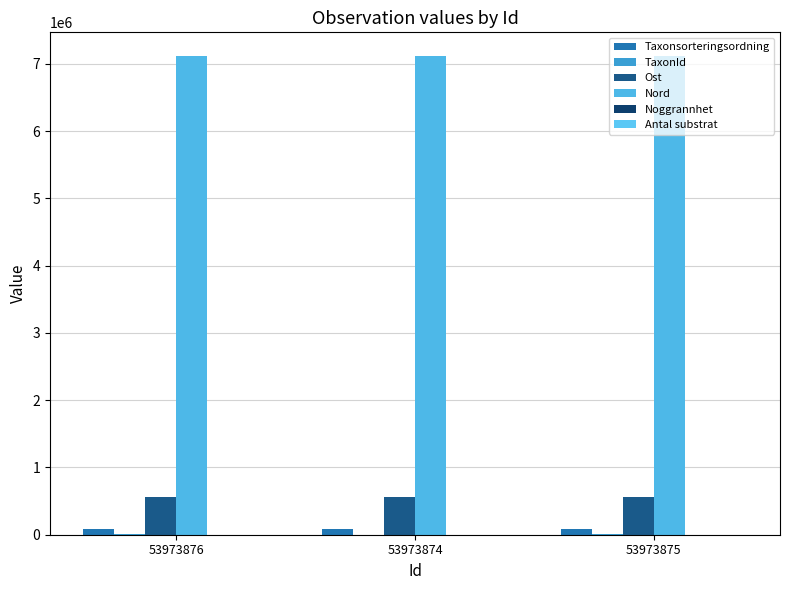

Are the bars horizontal?

No